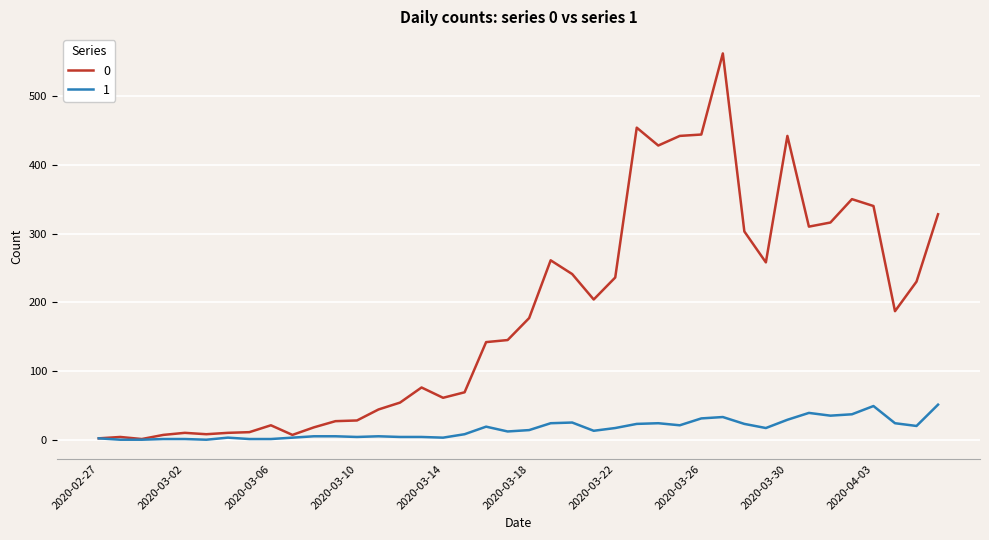

List the series in order of their overall mean, highest first.

0, 1